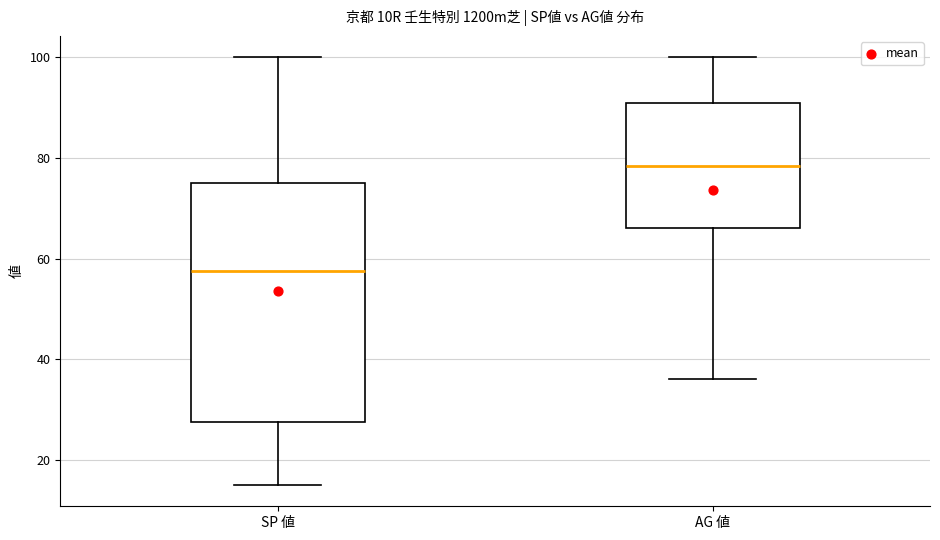

Reading left to right, read every box against the y-axis: the position of its median line, the range the box covers, and the ends of its whiskers. The values are not printed on the chart, so give them approximately, as read against the axis.

SP 値: median 58, box 28 to 76, whiskers 16 to 100
AG 値: median 78, box 66 to 92, whiskers 36 to 100